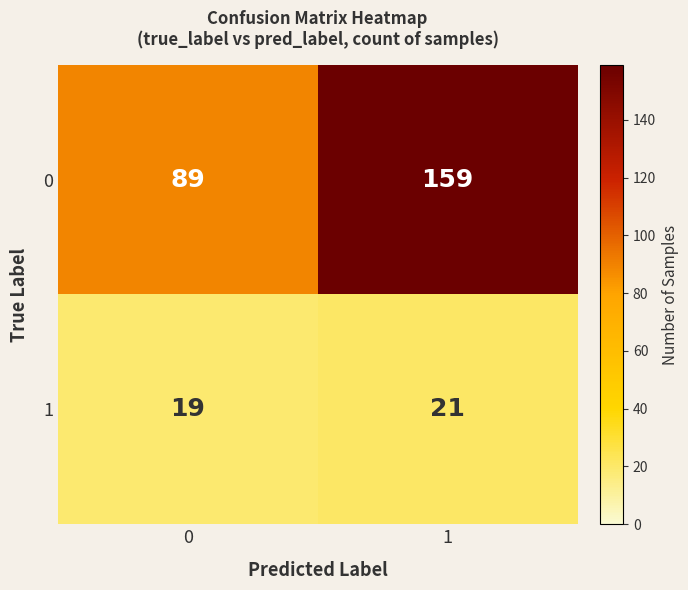

What is the total value across all series at 0?

108